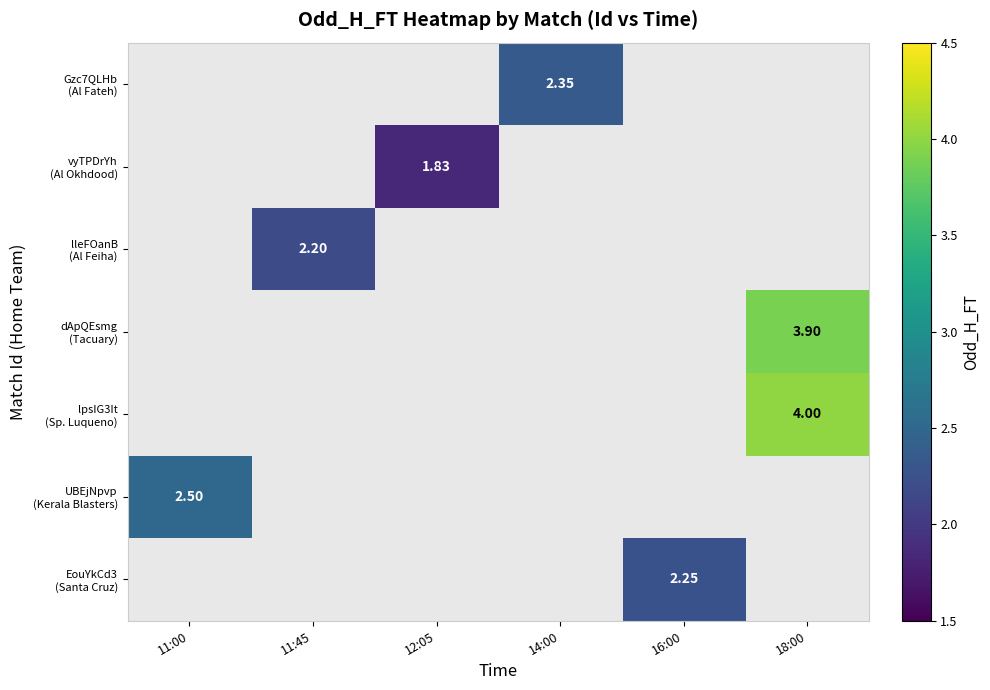

Which has a higher value, 11:45 or 18:00?

18:00